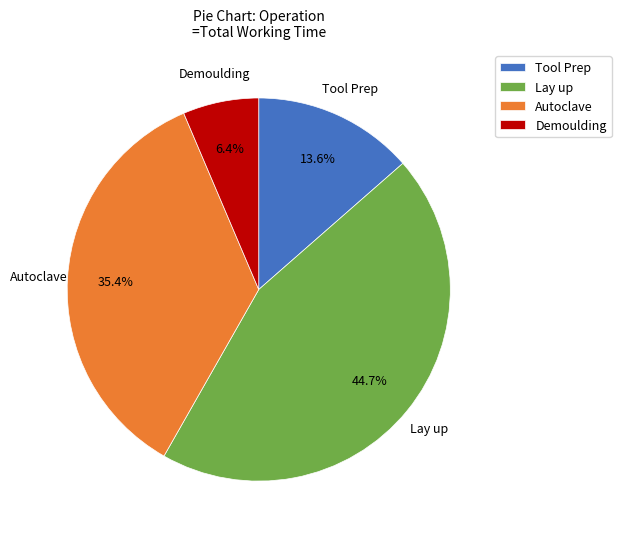

To the nearest percent, what percentage of the pie is Tool Prep?

14%